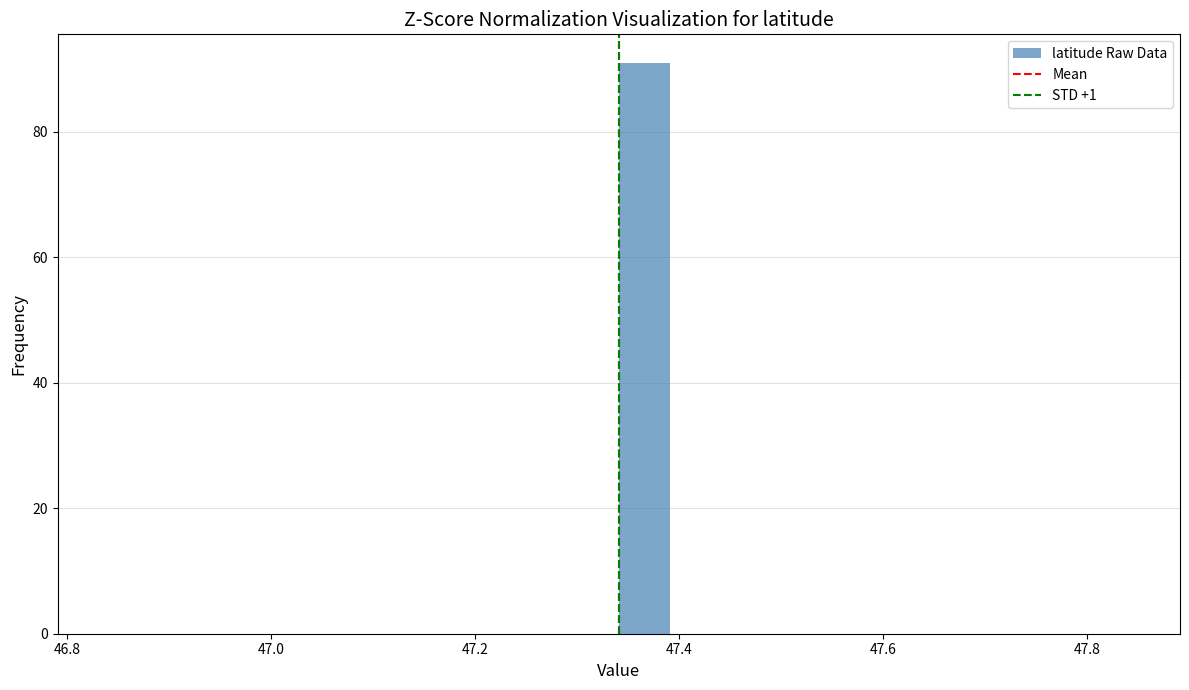

Read against the x-axis, roughly where is the centre of the tallest bar?

47.36